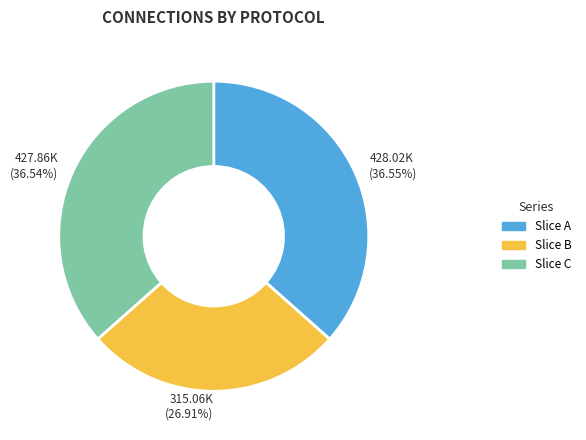

Do Slice C and Slice A together represent more than half of the pie?

Yes